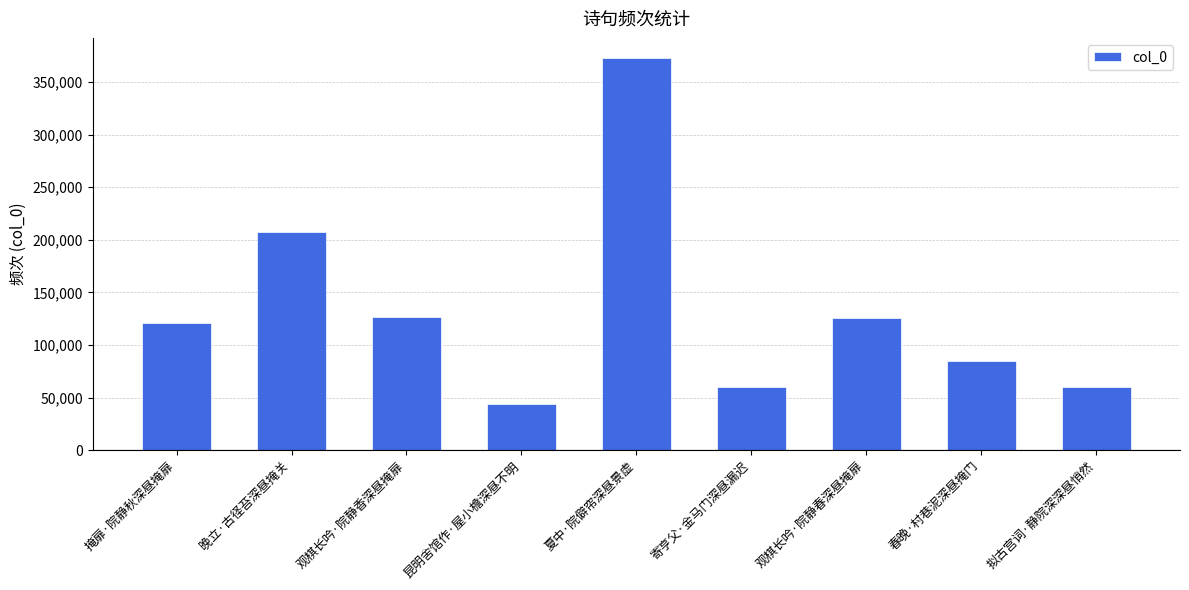

The value at 夏中·院僻帘深昼景虚 is 655198. True or false?

False